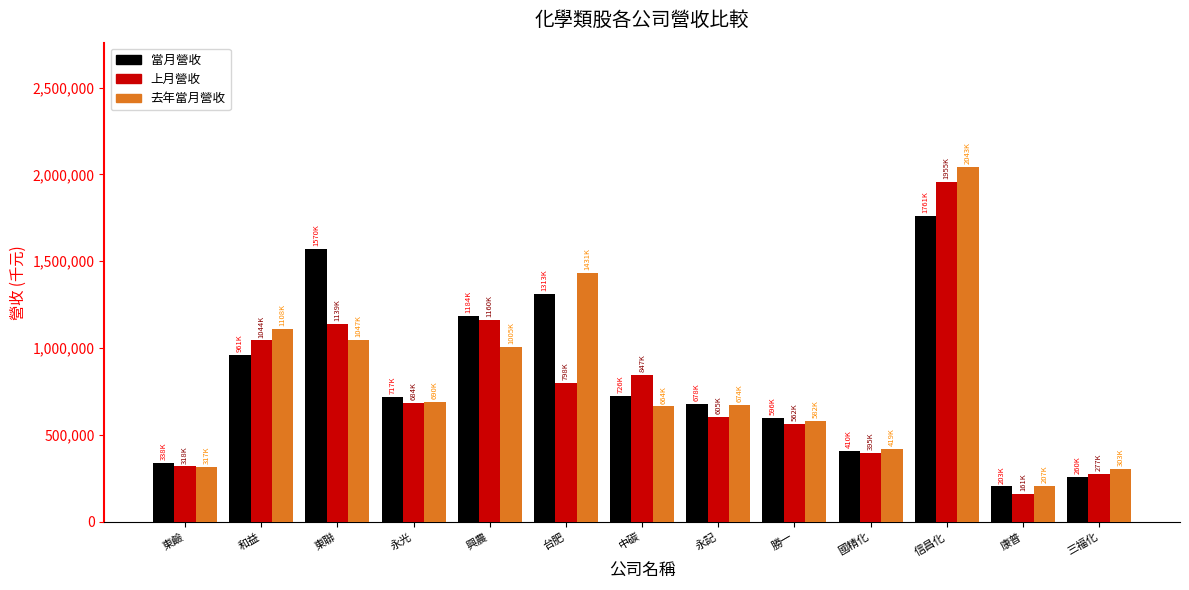

What is the difference between the maximum and second lowest values in the 當月營收 series?

1501615